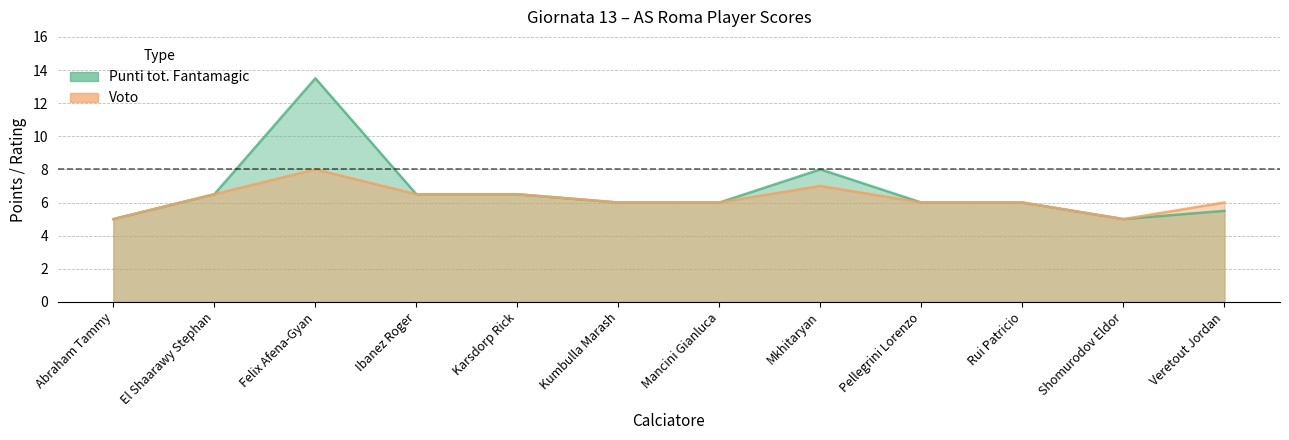

How many data points in Punti tot. Fantamagic are above 6?

5